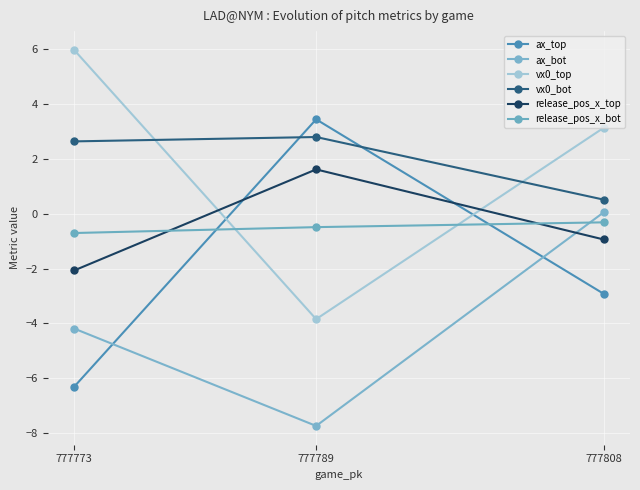

Which series has the widest spread of values?

vx0_top